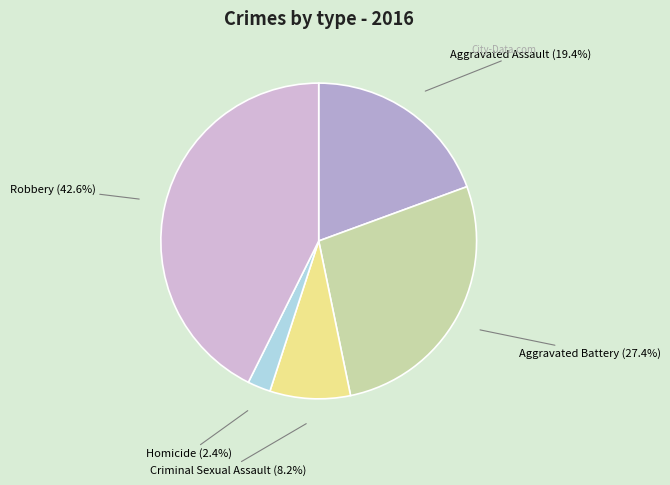

Count the number of slices in the pie.

5